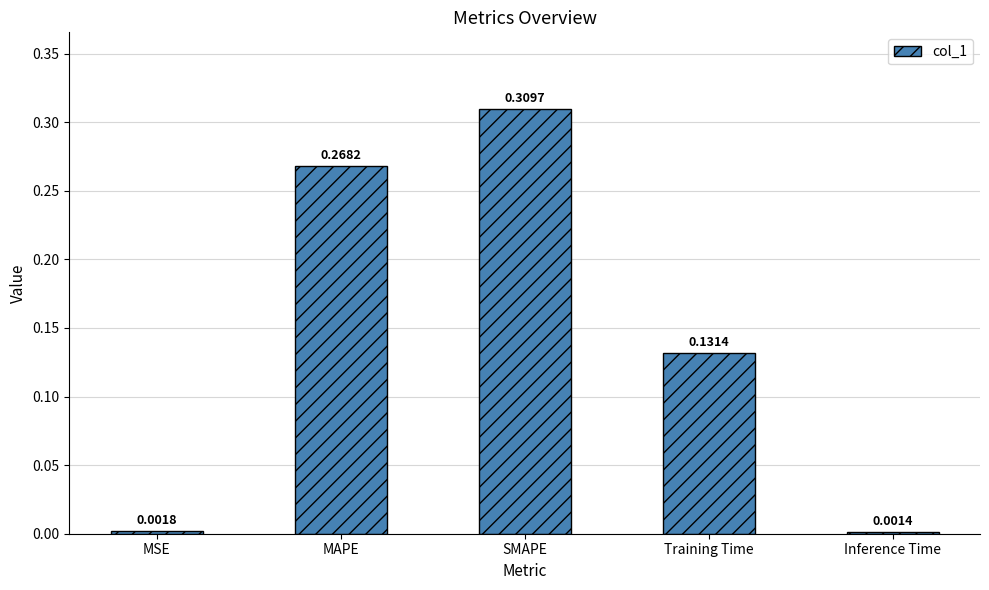

Rank the categories by value from lowest to highest.

Inference Time, MSE, Training Time, MAPE, SMAPE